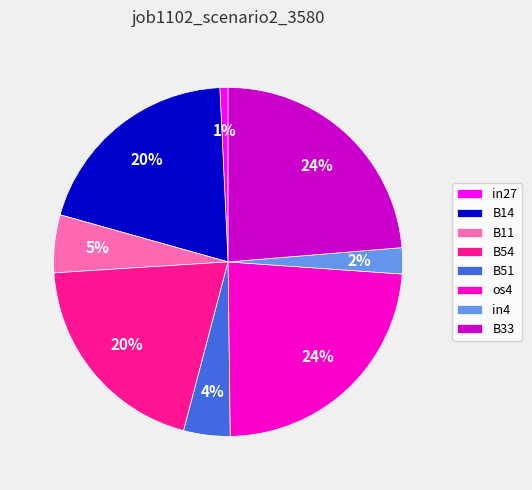

To the nearest percent, what is the combined percentage of in4 and os4?

26%